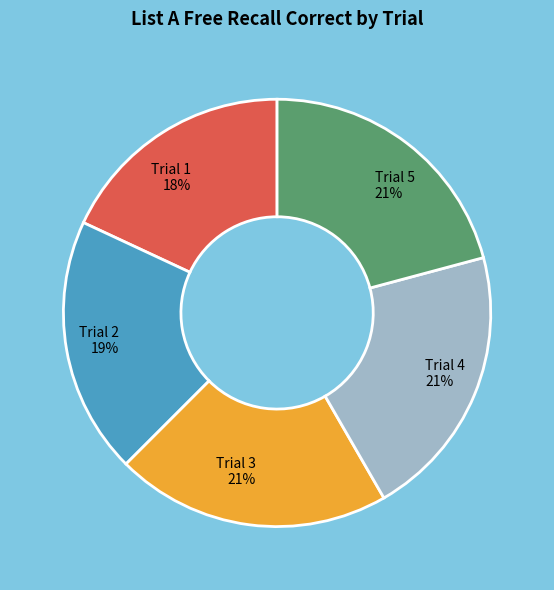

To the nearest percent, what is the average slice percentage?

20%